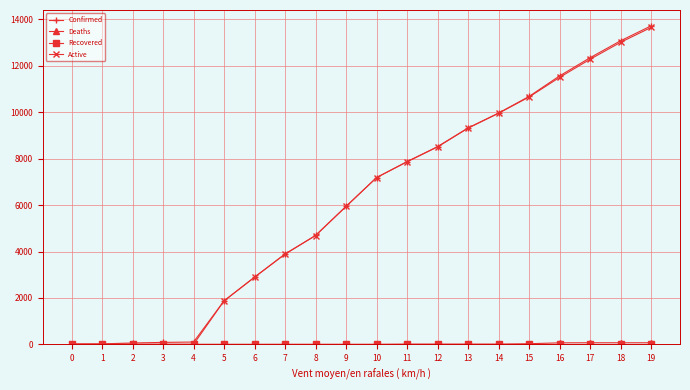

What is the maximum value shown in the chart?

13723